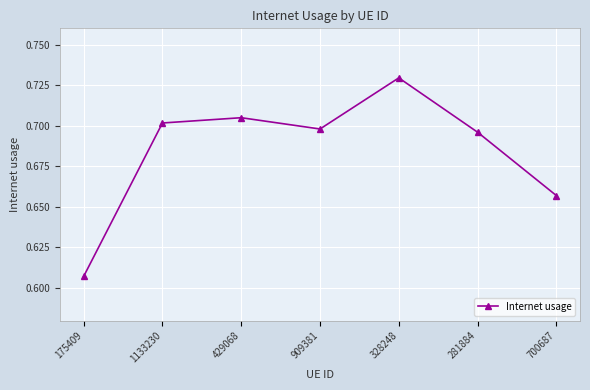

Which has a higher value, 281884 or 175409?

281884